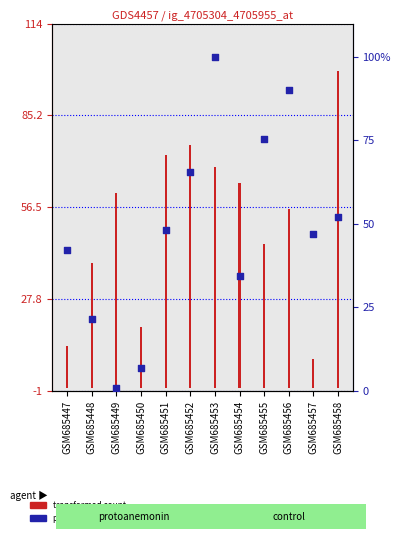

At which category is the sum across all series the highest?

GSM685453